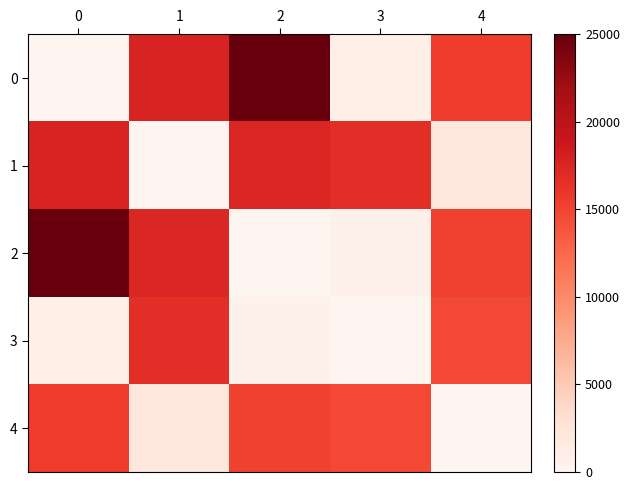

How many positive values does the 2 series have?

4